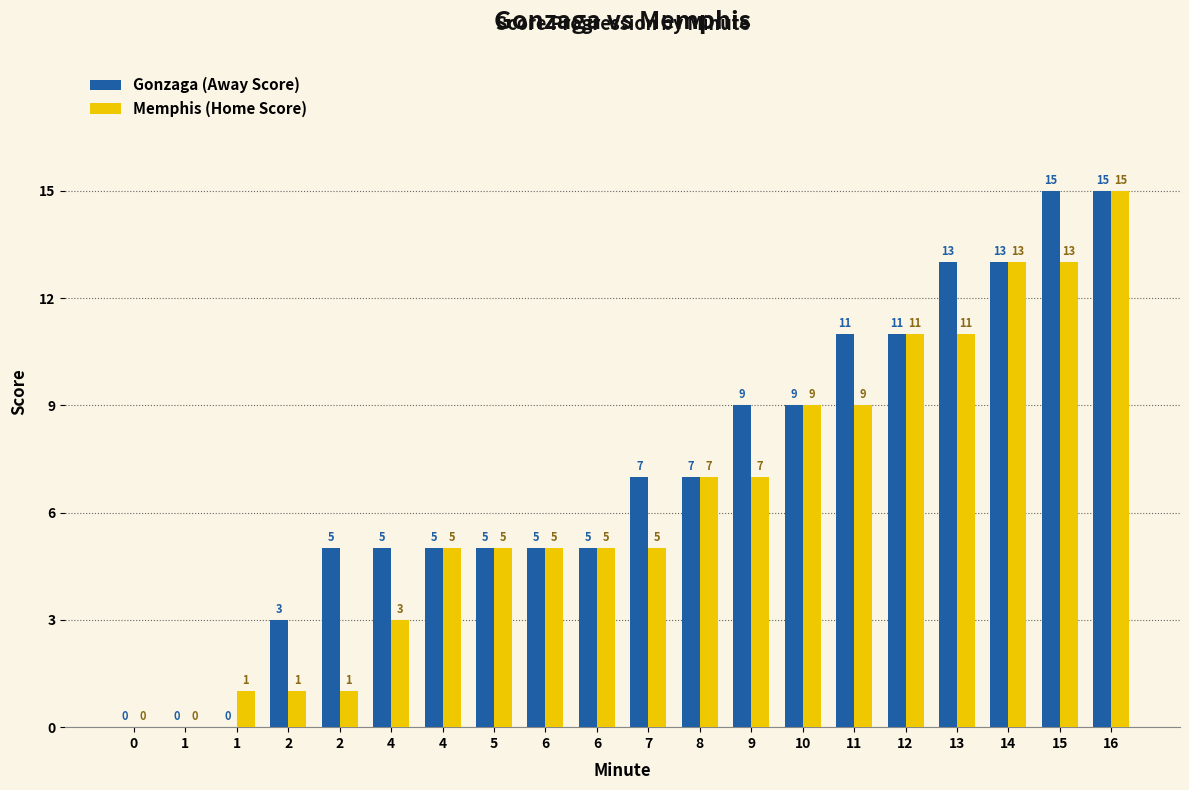

True or false: Memphis (Home Score) has a value of 1 at 2.

False